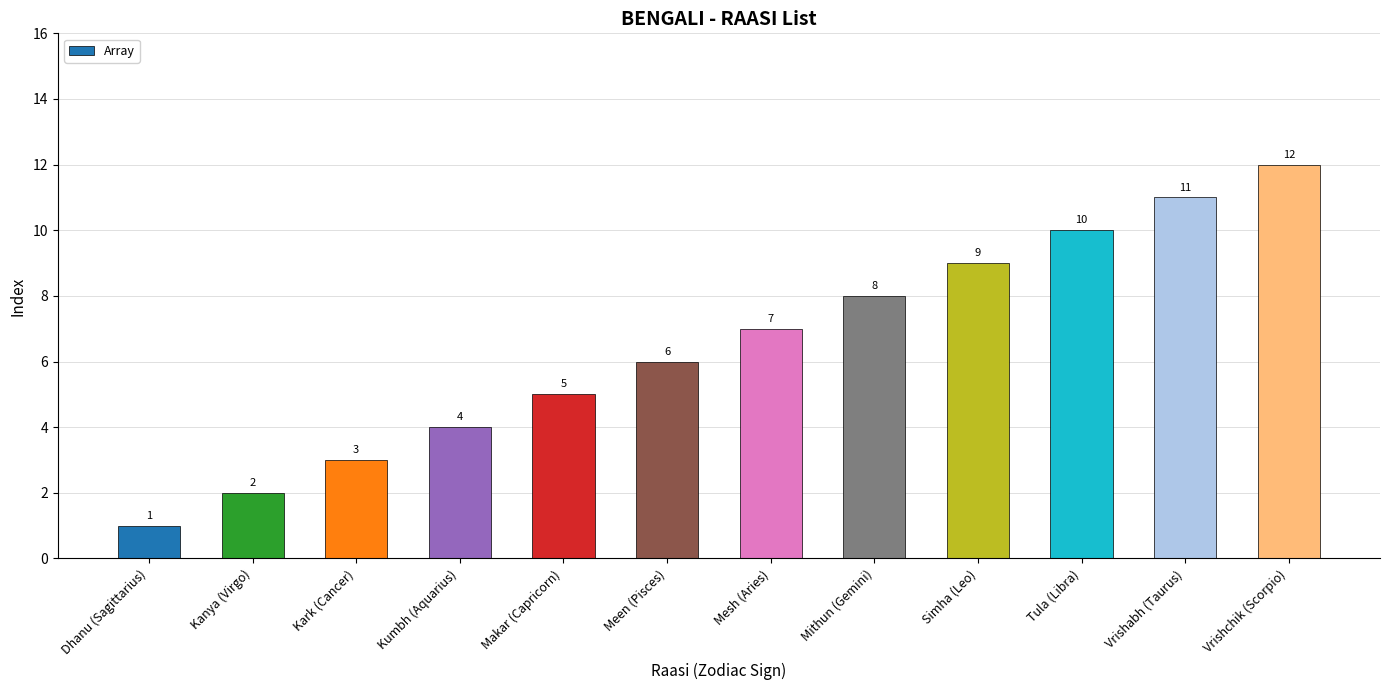

Count the number of categories in the chart.

12